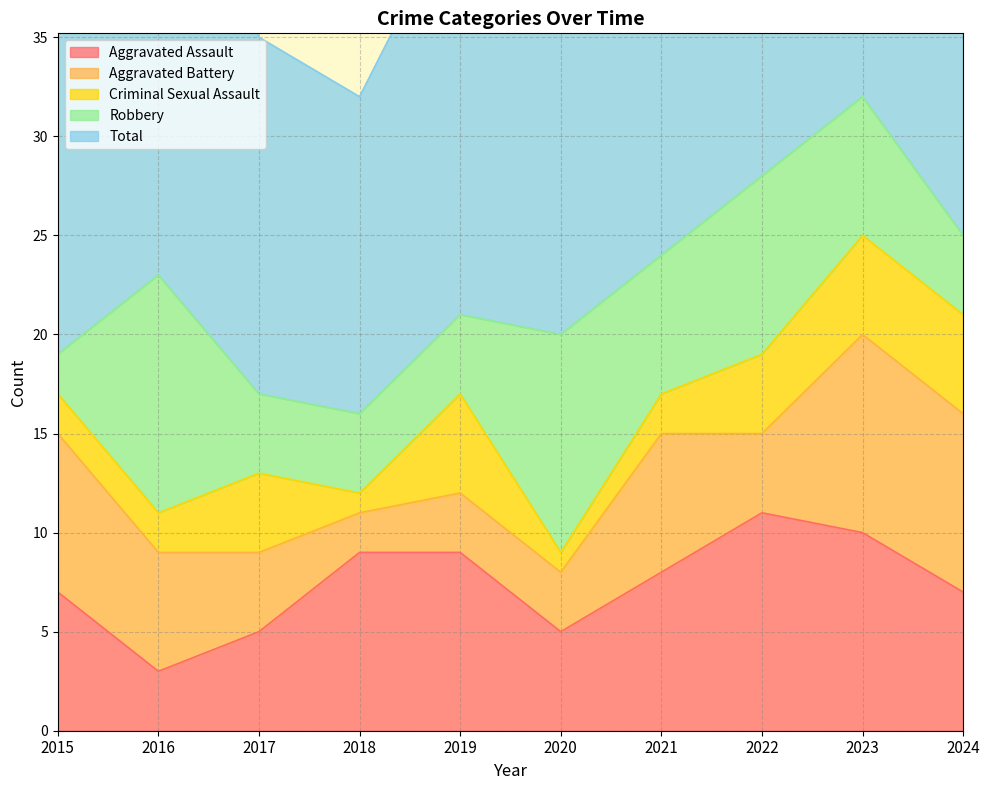

The value of Robbery at 2024 is 4. True or false?

True